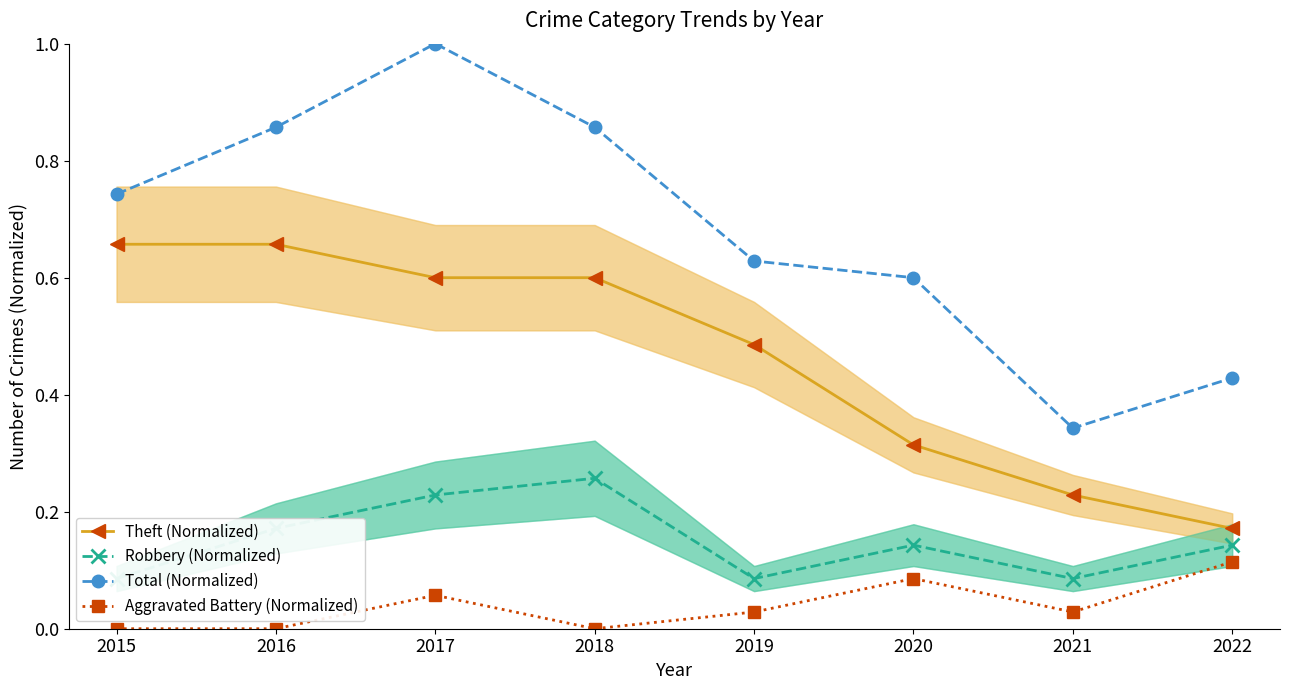

Rank the categories by Aggravated Battery (Normalized) value from lowest to highest.

2015, 2016, 2018, 2019, 2021, 2017, 2020, 2022